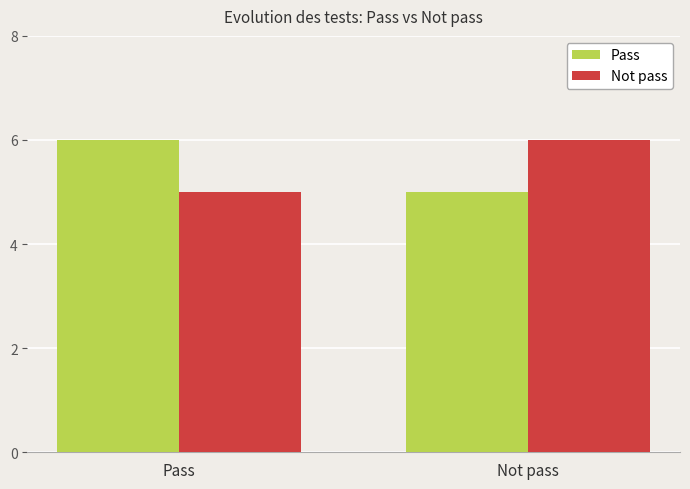

How many values in the Pass series are below 6?

1